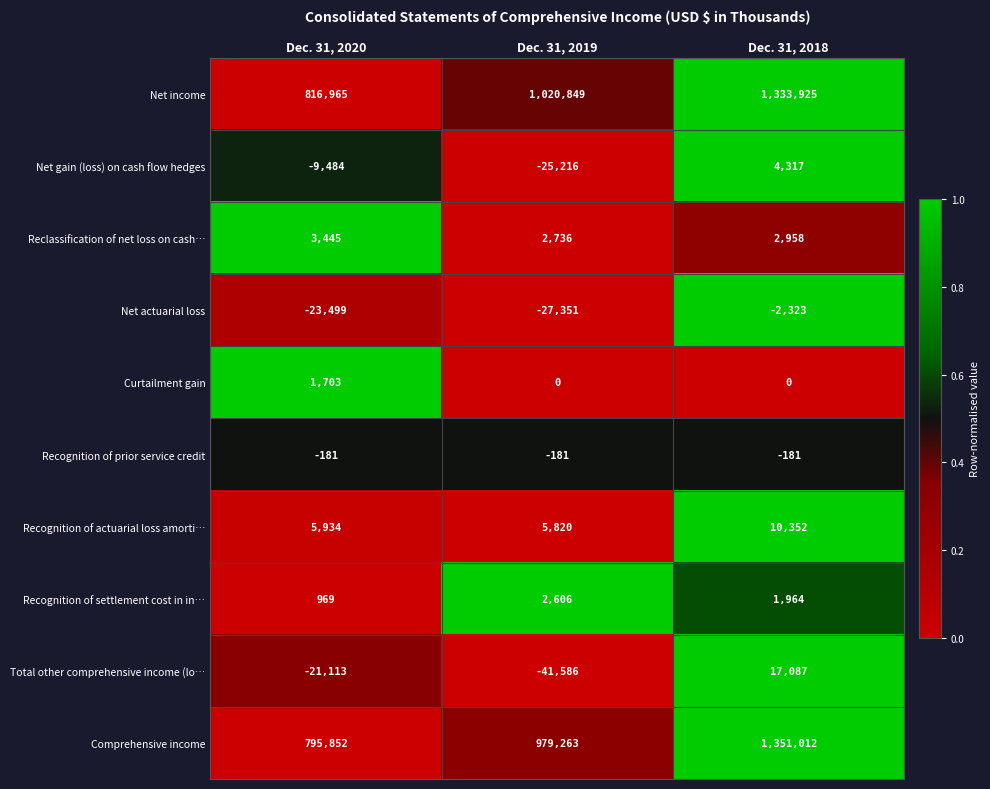

Reading left to right, transcribe all the data shown in this chart.

Net income: 816965	1020849	1333925
Net gain (loss) on cash flow hedges: -9484	-25216	4317
Reclassification of net loss on cash…: 3445	2736	2958
Net actuarial loss: -23499	-27351	-2323
Curtailment gain: 1703	0	0
Recognition of prior service credit: -181	-181	-181
Recognition of actuarial loss amorti…: 5934	5820	10352
Recognition of settlement cost in in…: 969	2606	1964
Total other comprehensive income (lo…: -21113	-41586	17087
Comprehensive income: 795852	979263	1351012